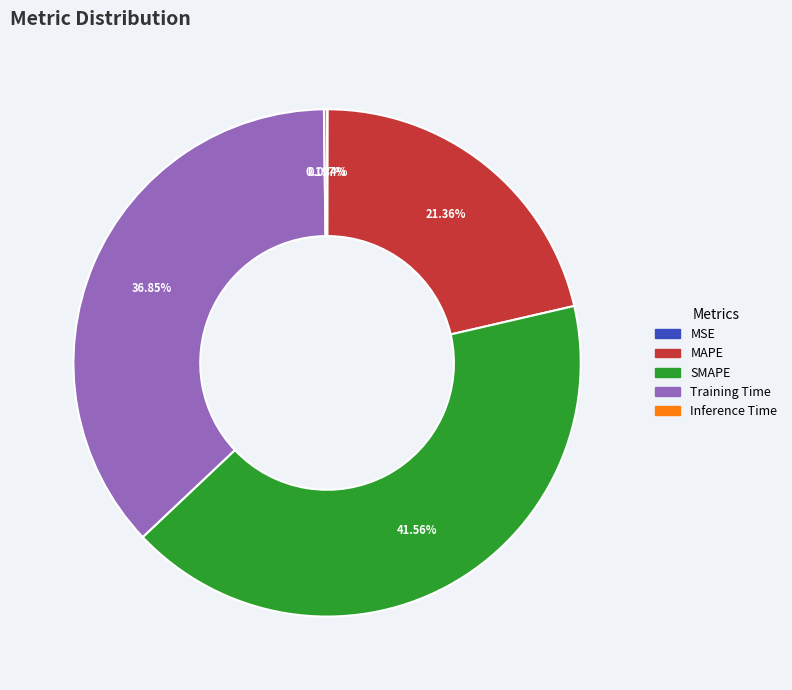

Does any single category account for the majority?

No